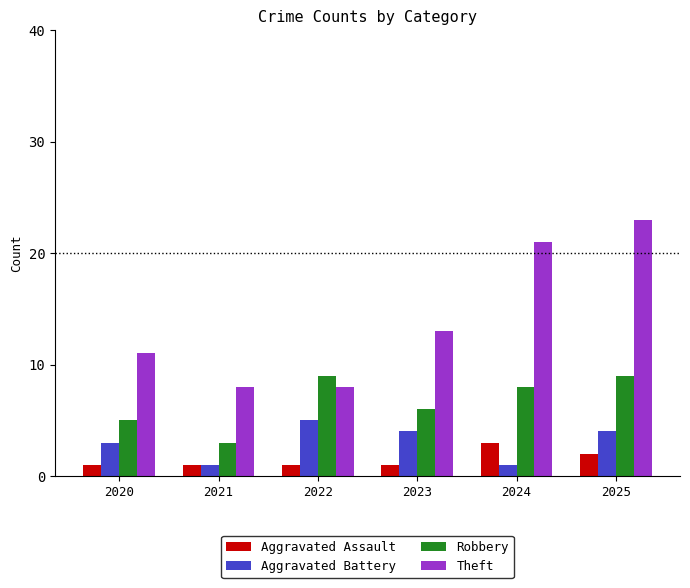

At which category is the sum across all series the highest?

2025